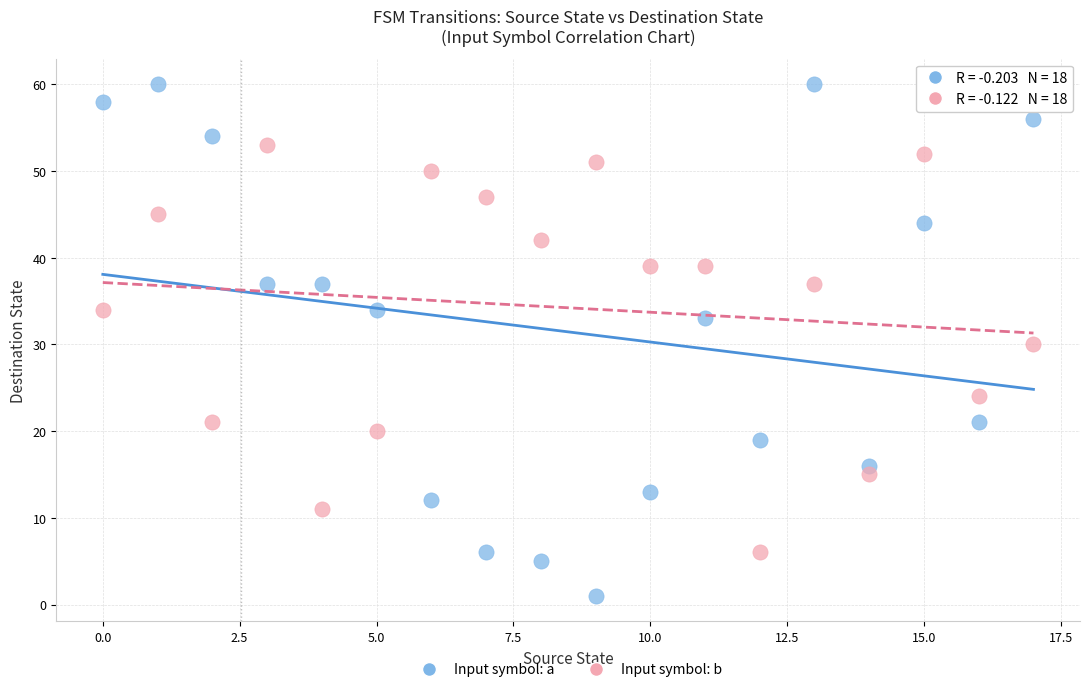

Which series has the widest spread of Y values?

Input symbol: a